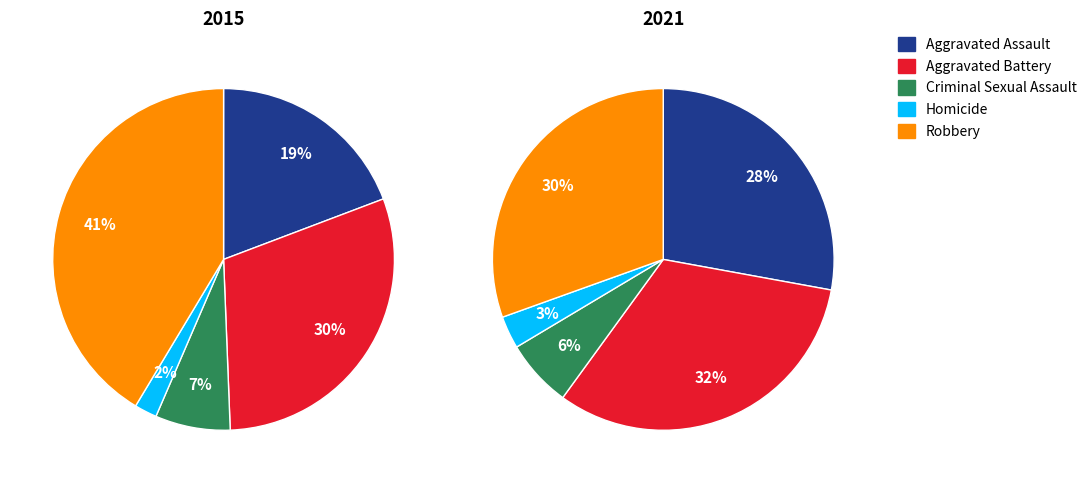

Is there any slice that represents more than half of the pie?

No